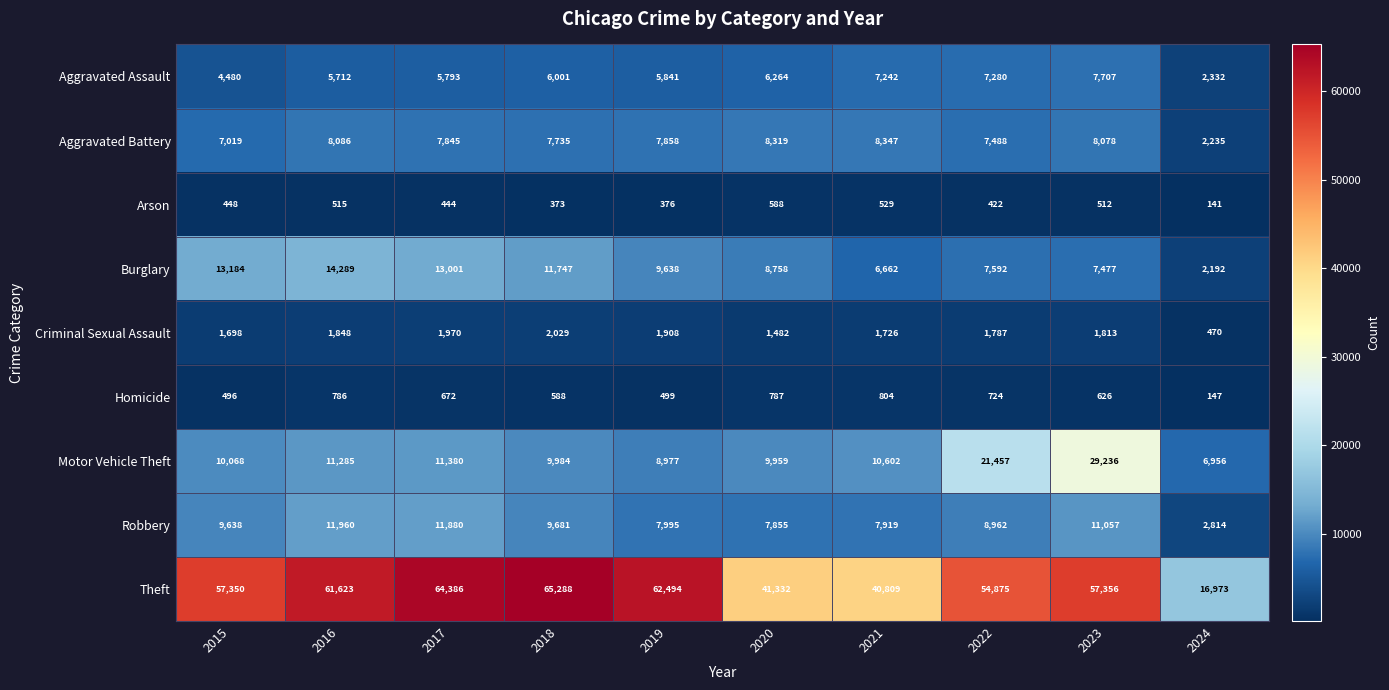

Read the Homicide value at 2019, to the nearest 100.

500